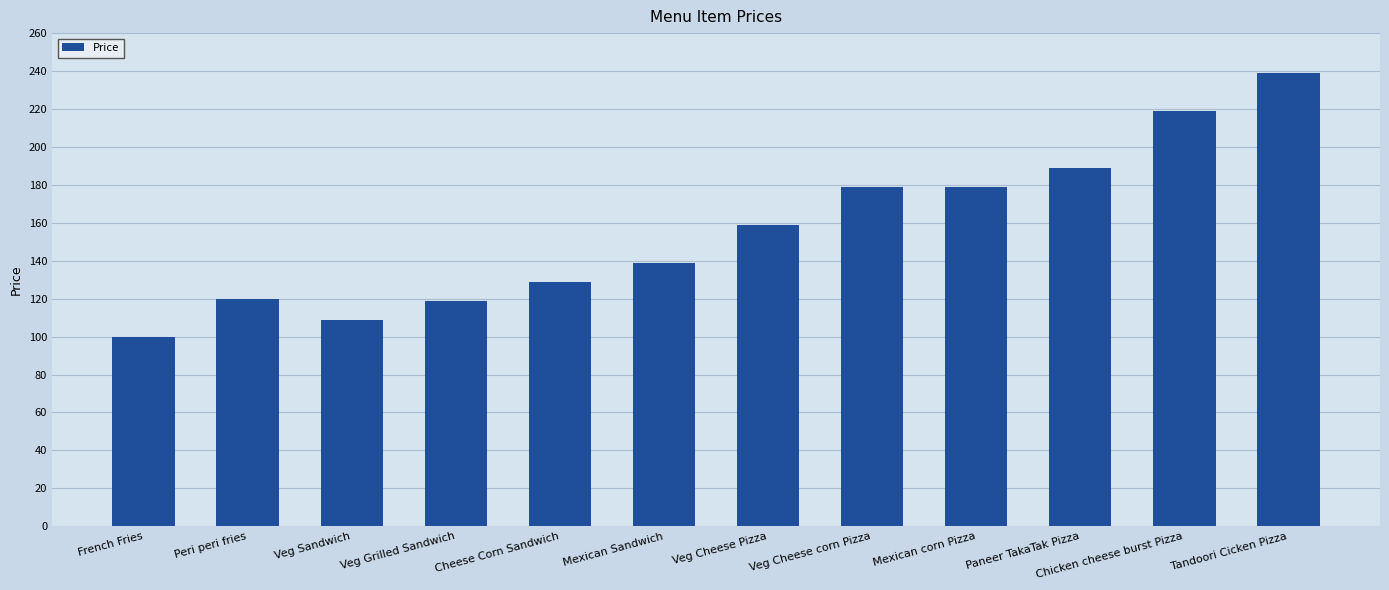

Is it true that the value at Chicken cheese burst Pizza is 219?

True